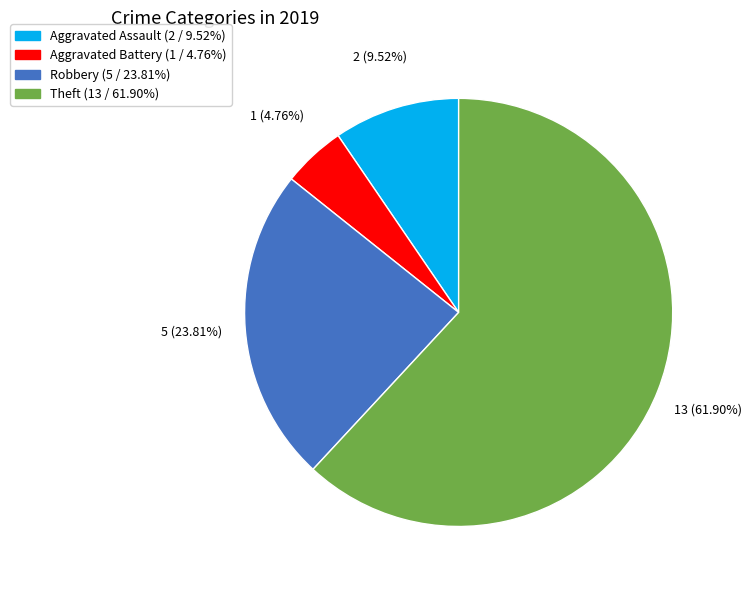

To the nearest percent, what portion does Aggravated Battery represent?

5%